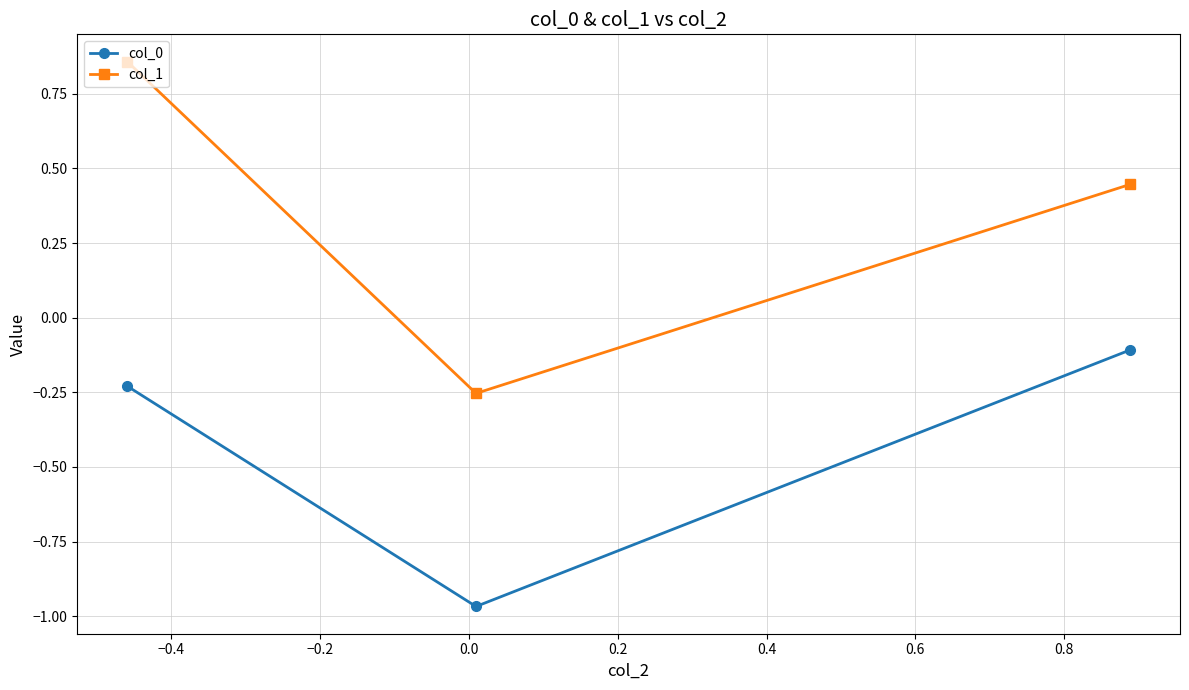

List the series in order of their overall mean, highest first.

col_1, col_0